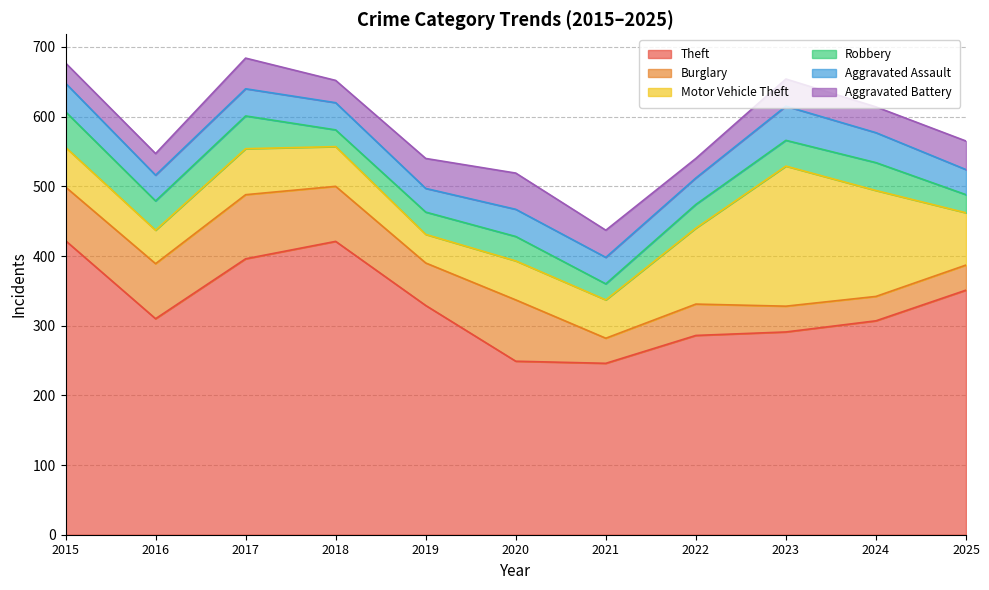

At which label is Burglary closest to 63?

2019